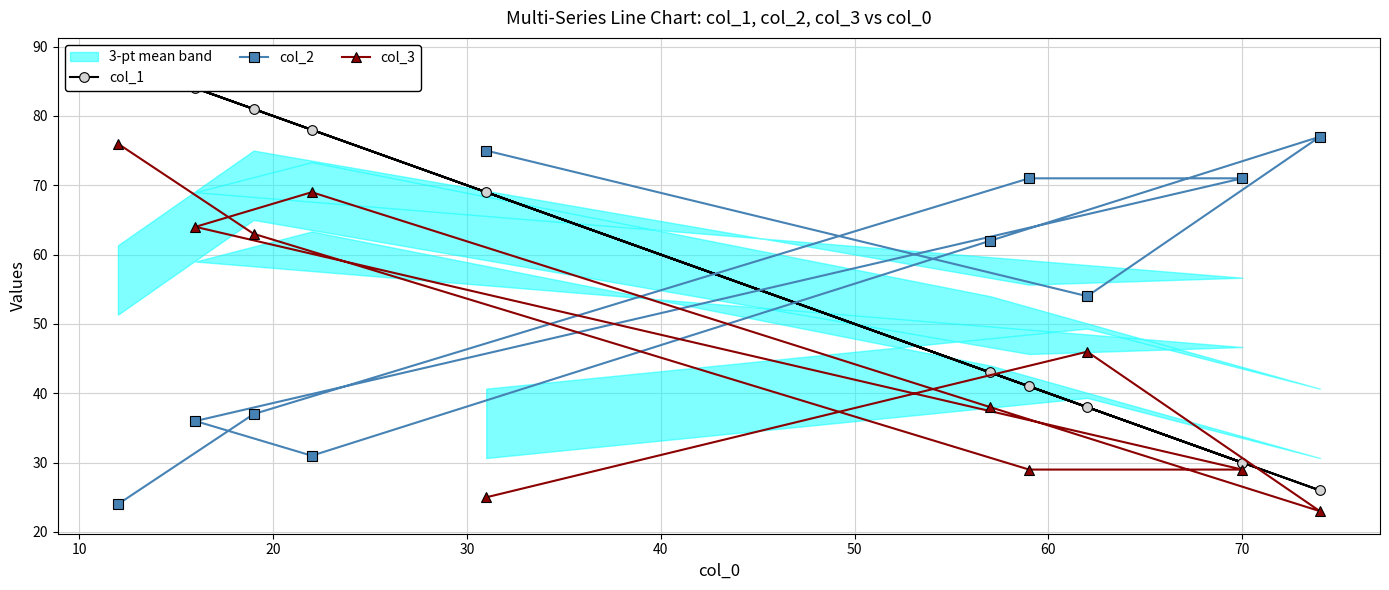

Reading left to right, what are all the values shown in this chart?

col_1: 88	81	41	30	84	78	43	26	38	69
col_2: 24	37	71	71	36	31	62	77	54	75
col_3: 76	63	29	29	64	69	38	23	46	25